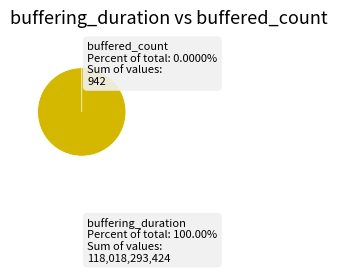

To the nearest percent, what is the average slice percentage?

50%